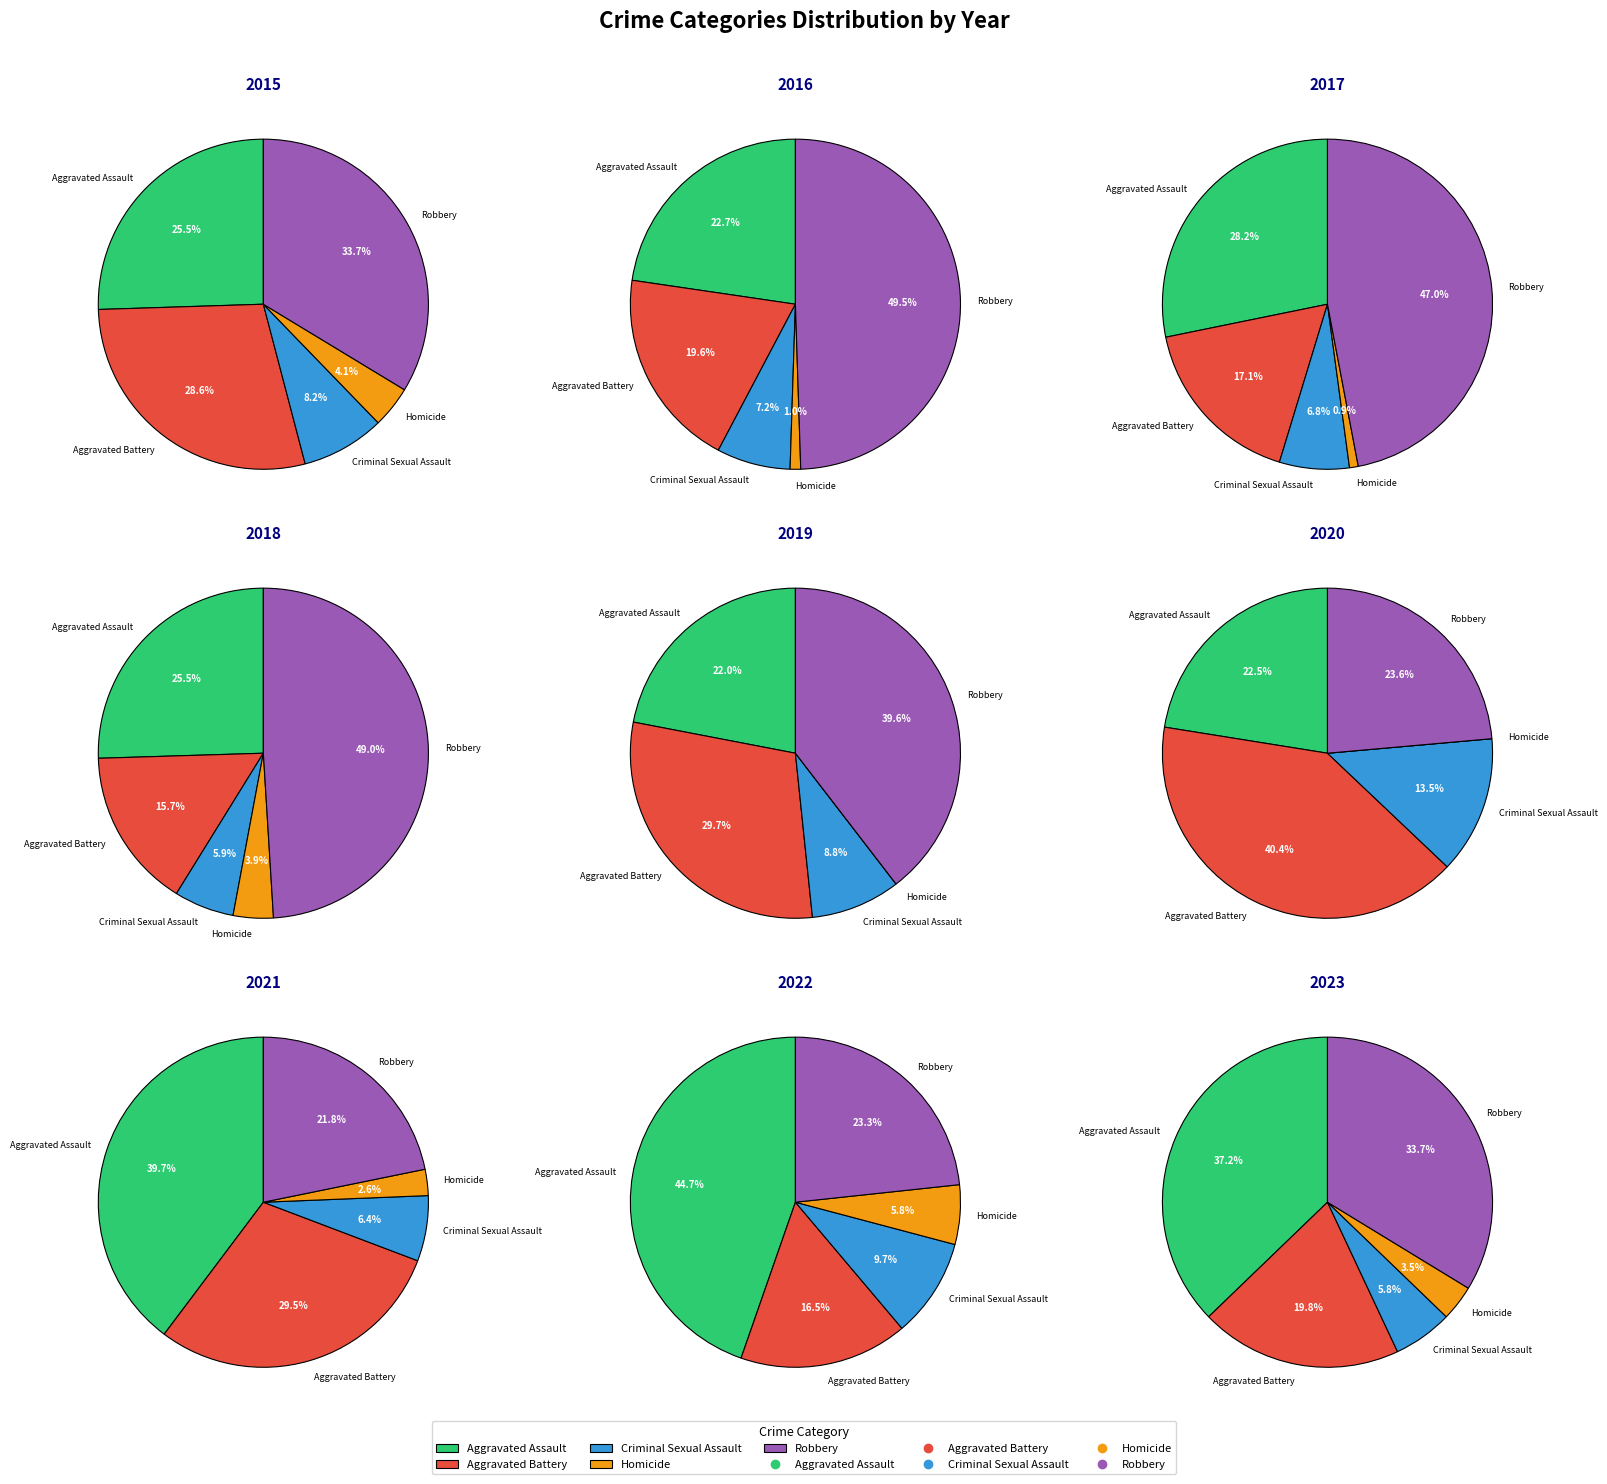

Between Aggravated Assault and Homicide, which is larger?

Aggravated Assault